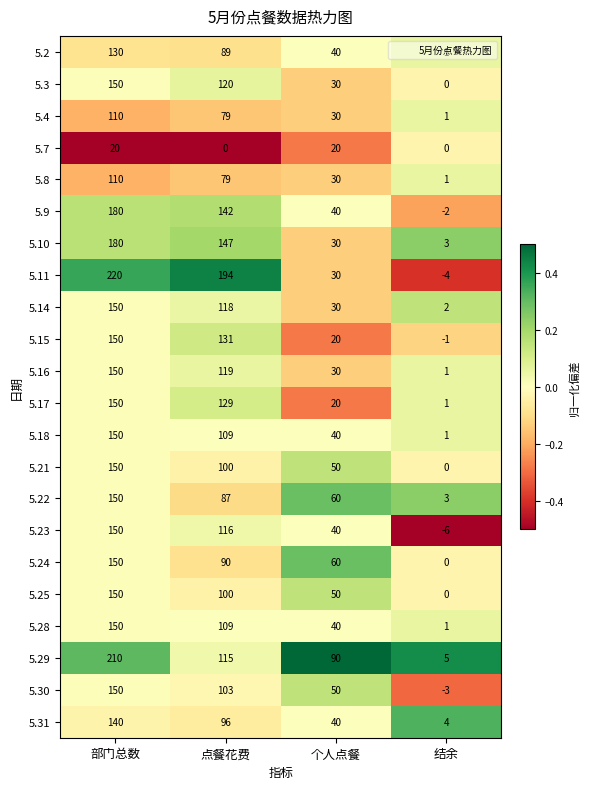

The value of 5.14 at 点餐花费 is 181. True or false?

False